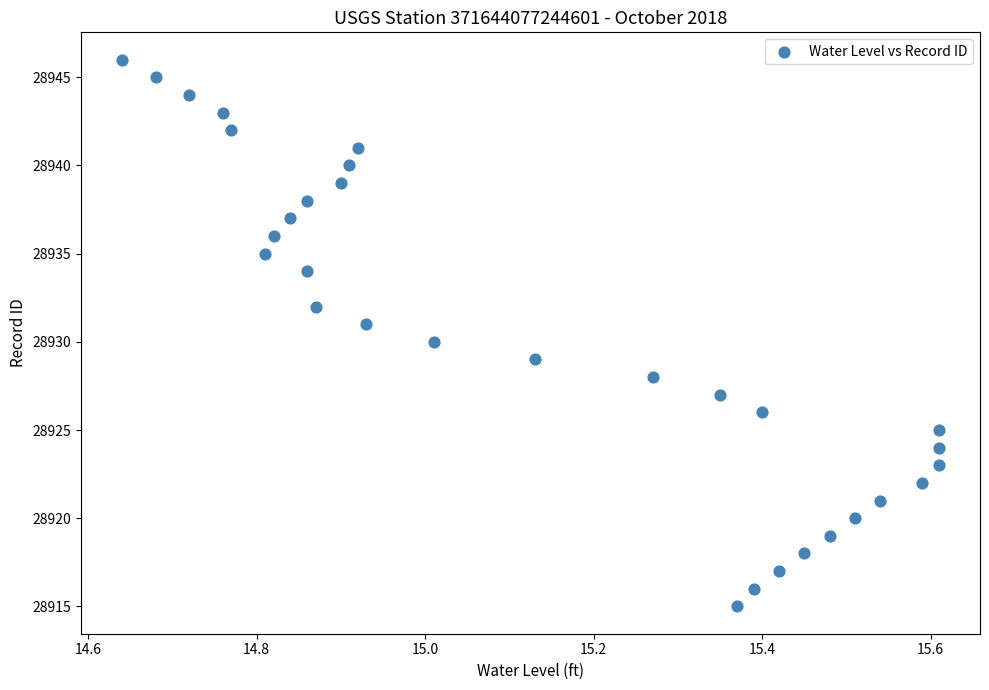

What is the range of Y values (max minus min)?

31